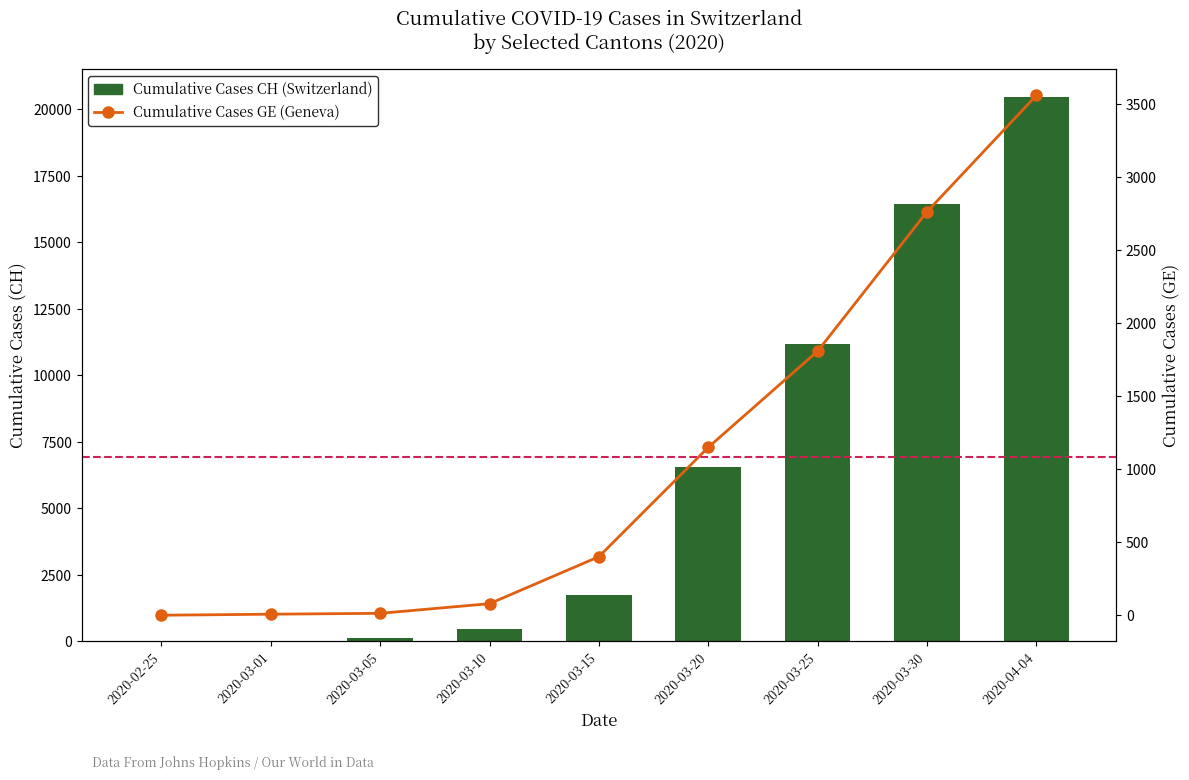

Are the bars horizontal?

No